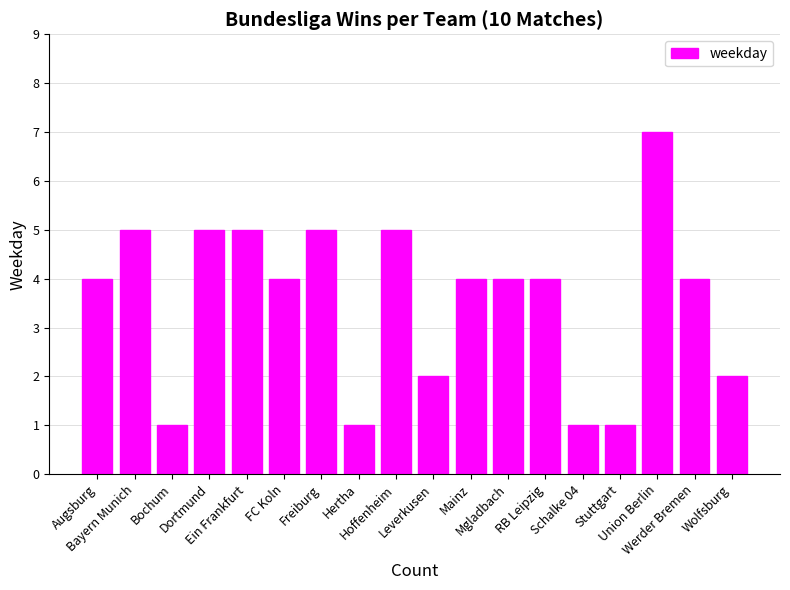

What is the sum of all values?

64